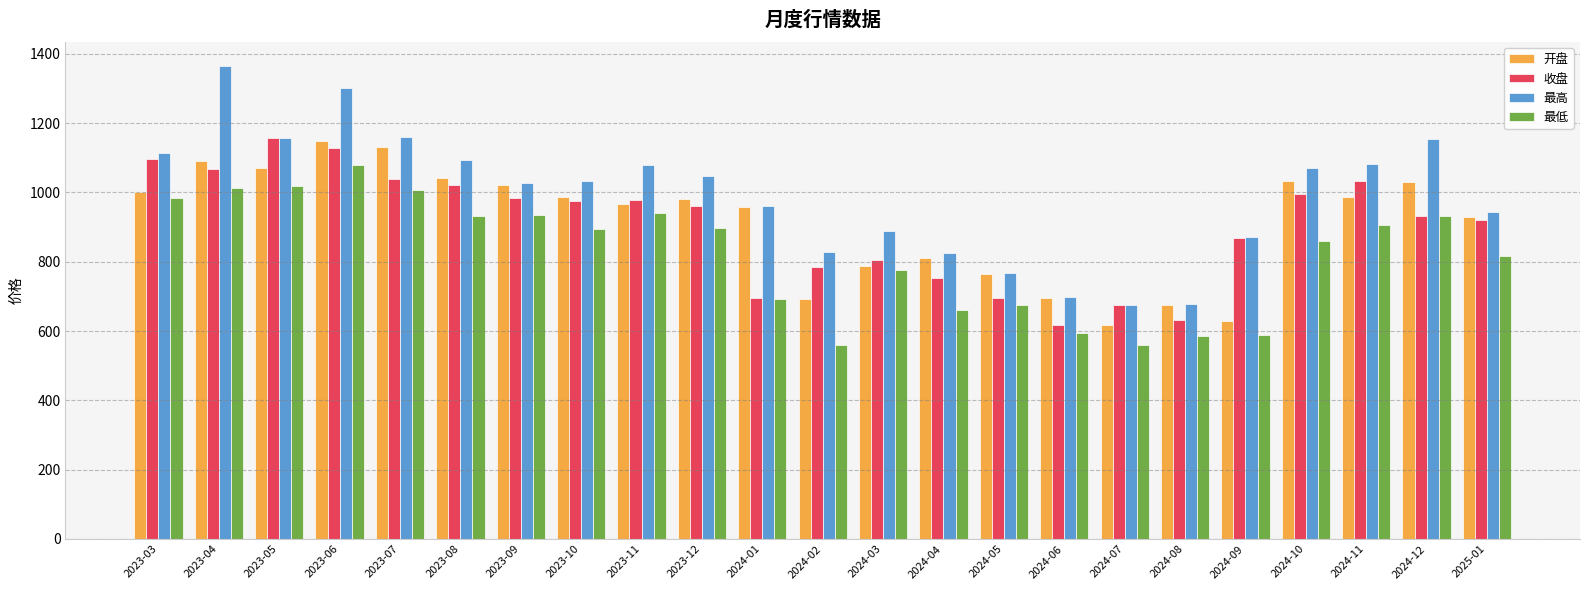

What is the sum of all 收盘 values?

20820.5